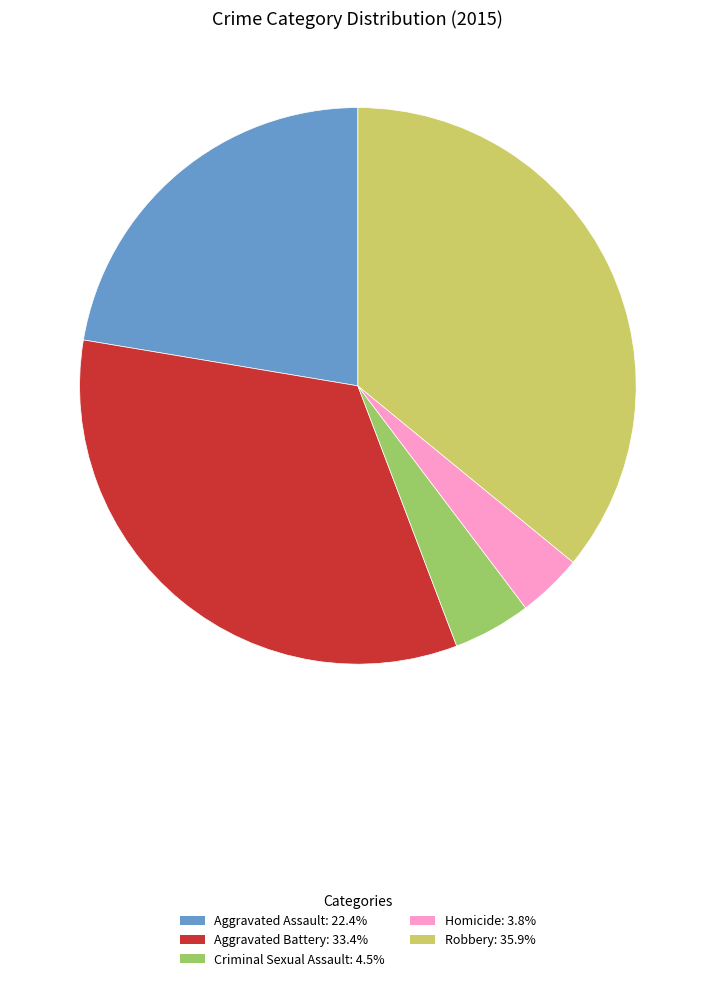

Is there any slice that represents more than half of the pie?

No